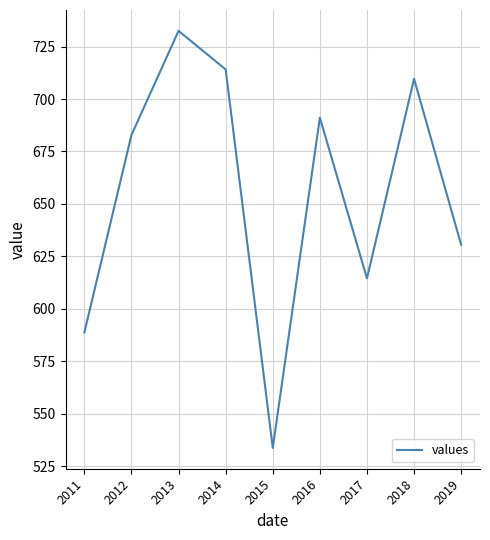

What is the sum of all values?

5897.9